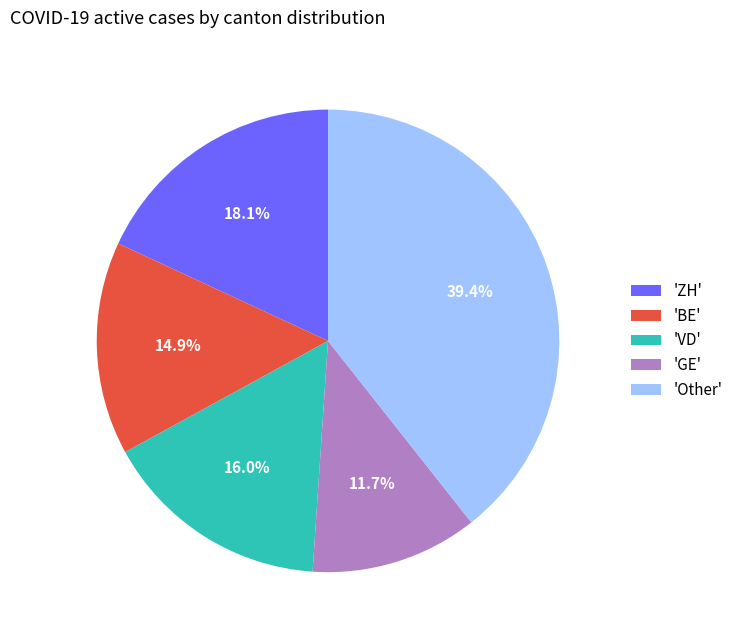

Which slice is the smallest?

'GE'